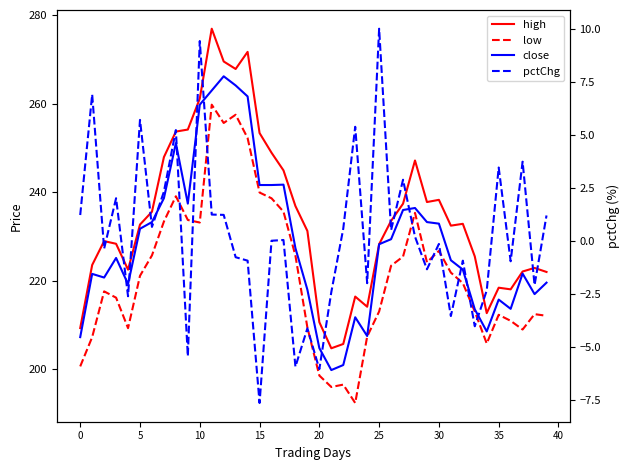

What is the label of the 12th point from the left?

11